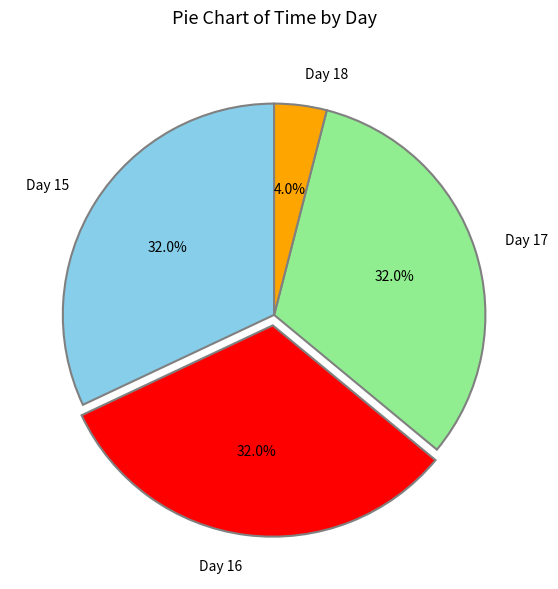

How many slices are in this pie chart?

4